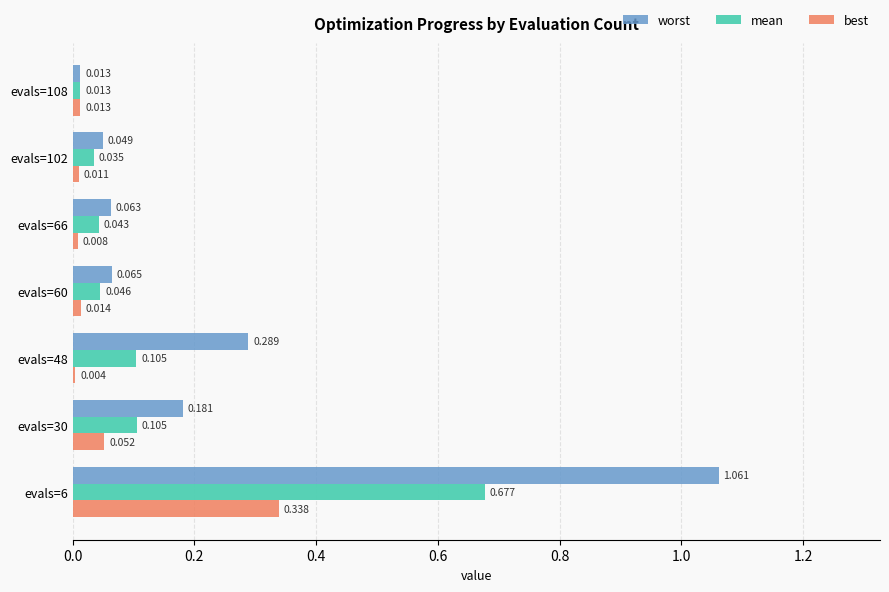

At how many categories does at least one series exceed 0?

7